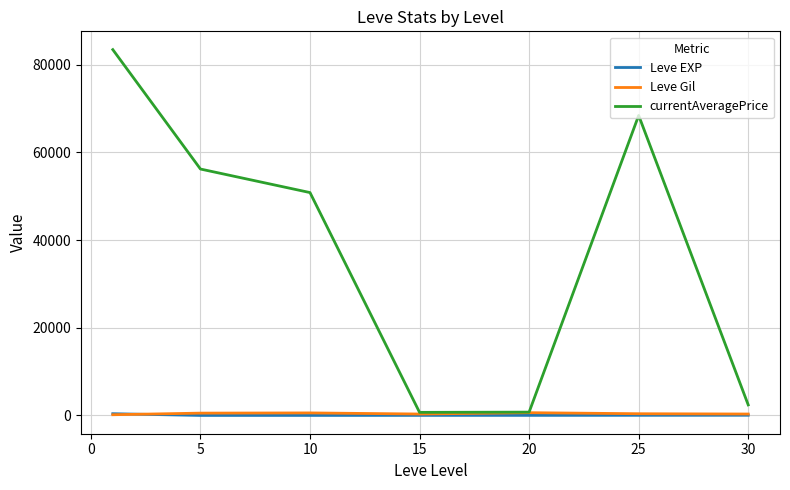

What is the lowest value of the Leve EXP series?

2.3